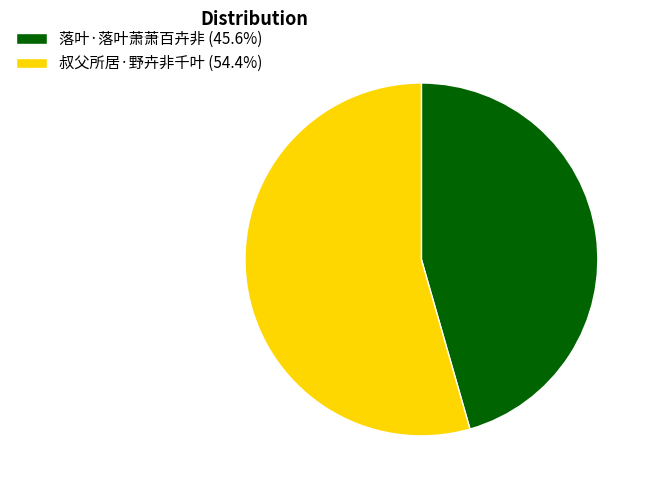

Is the sum of 落叶·落叶萧萧百卉非 and 叔父所居·野卉非千叶 greater than half?

Yes